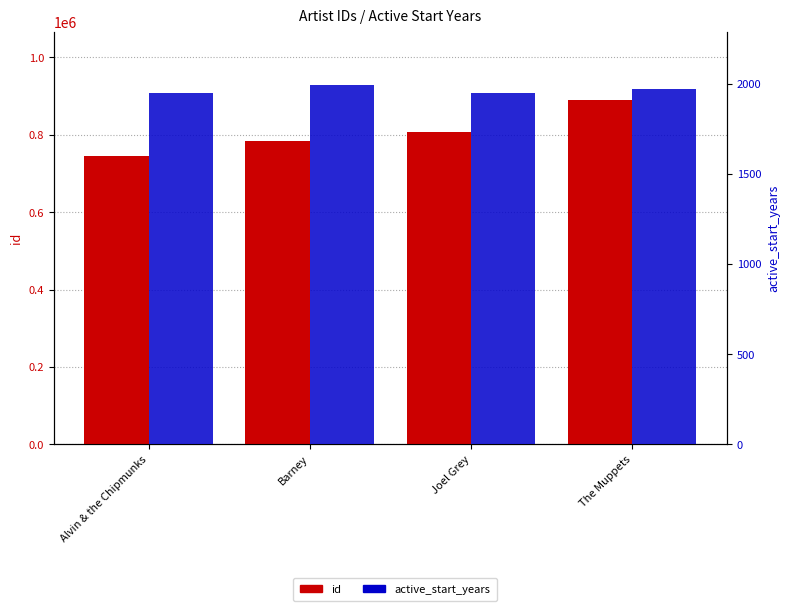

At how many categories does at least one series exceed 735044?

4